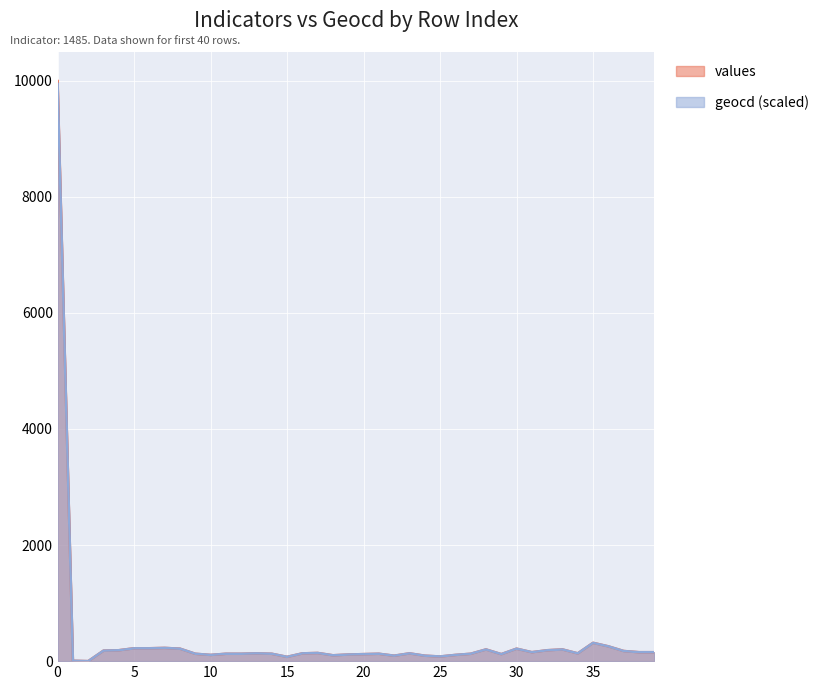

What is the difference between the maximum and minimum values in the geocd series?

9942.8